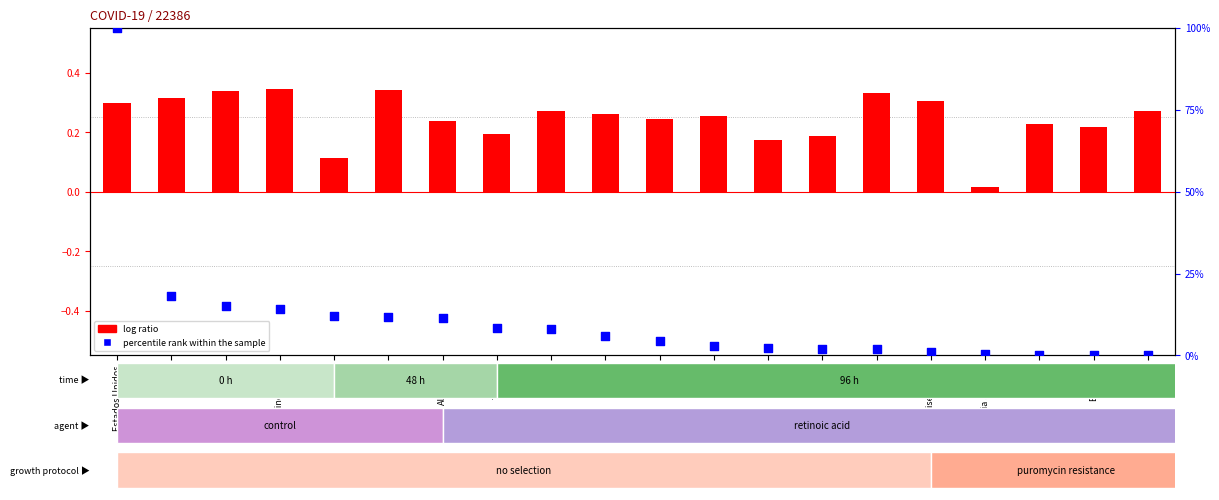

Which series has the largest total across all categories?

percentile rank within the sample